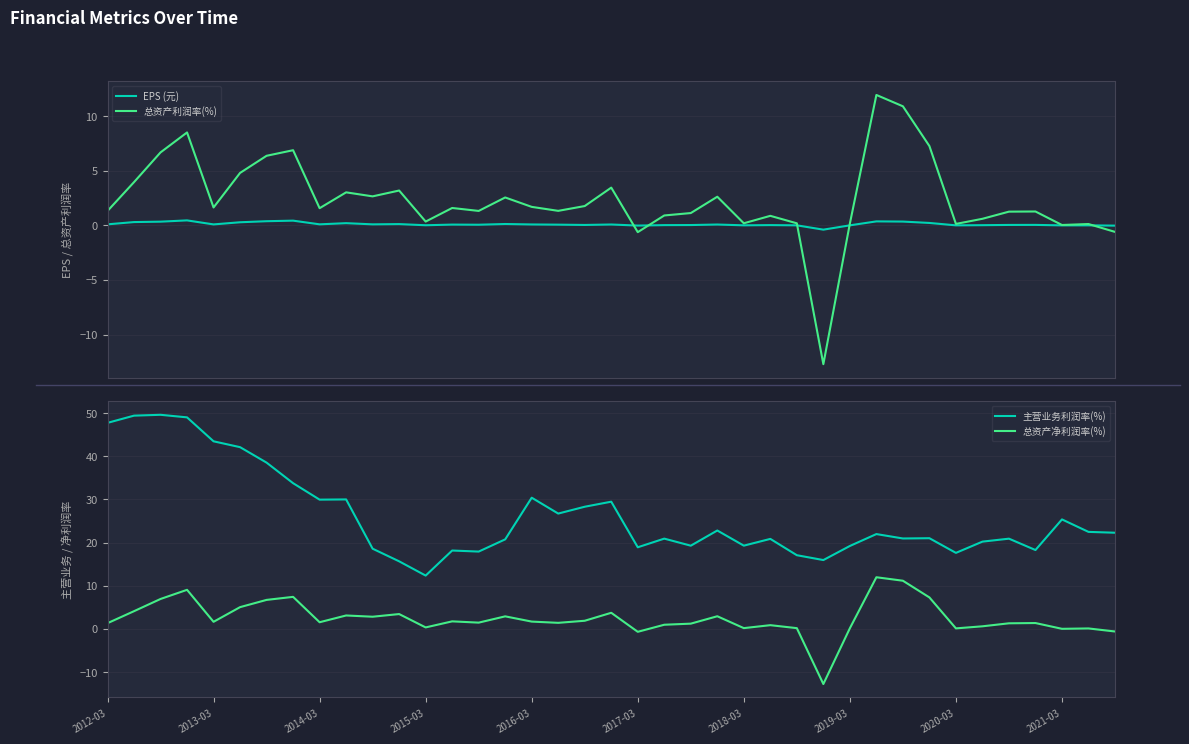

What is the value of the 主营业务利润率(%) point at the 5th from the left?

43.5